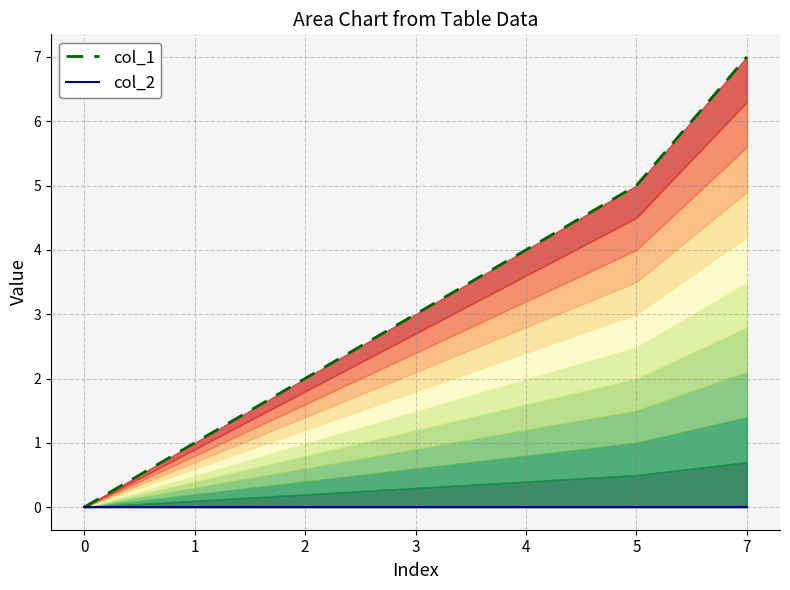

What is the spread (max minus min) of values at 4?

4